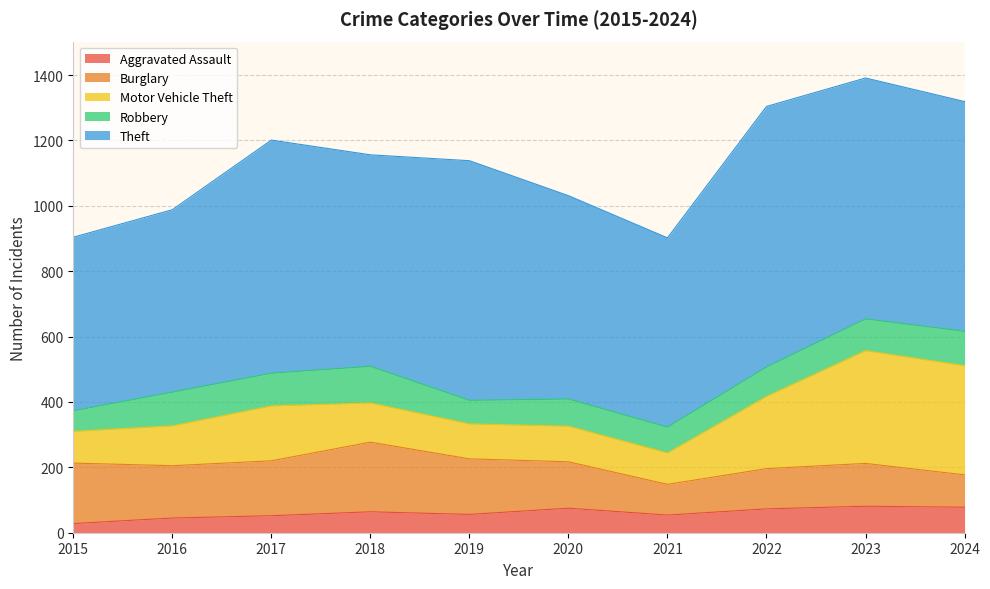

How many values in the Motor Vehicle Theft series are below 122?

5